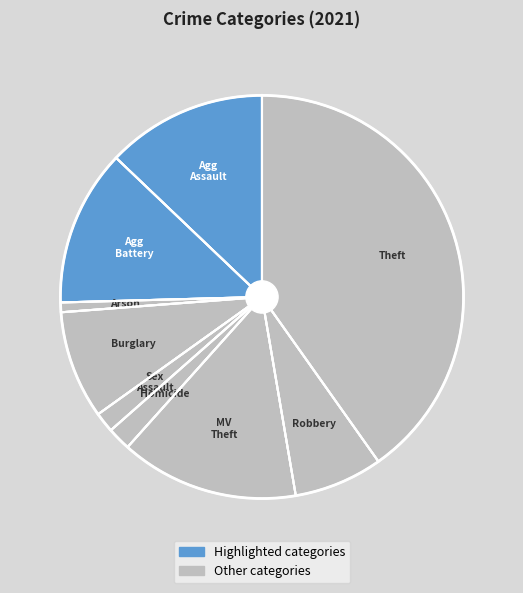

How many slices are in this pie chart?

9